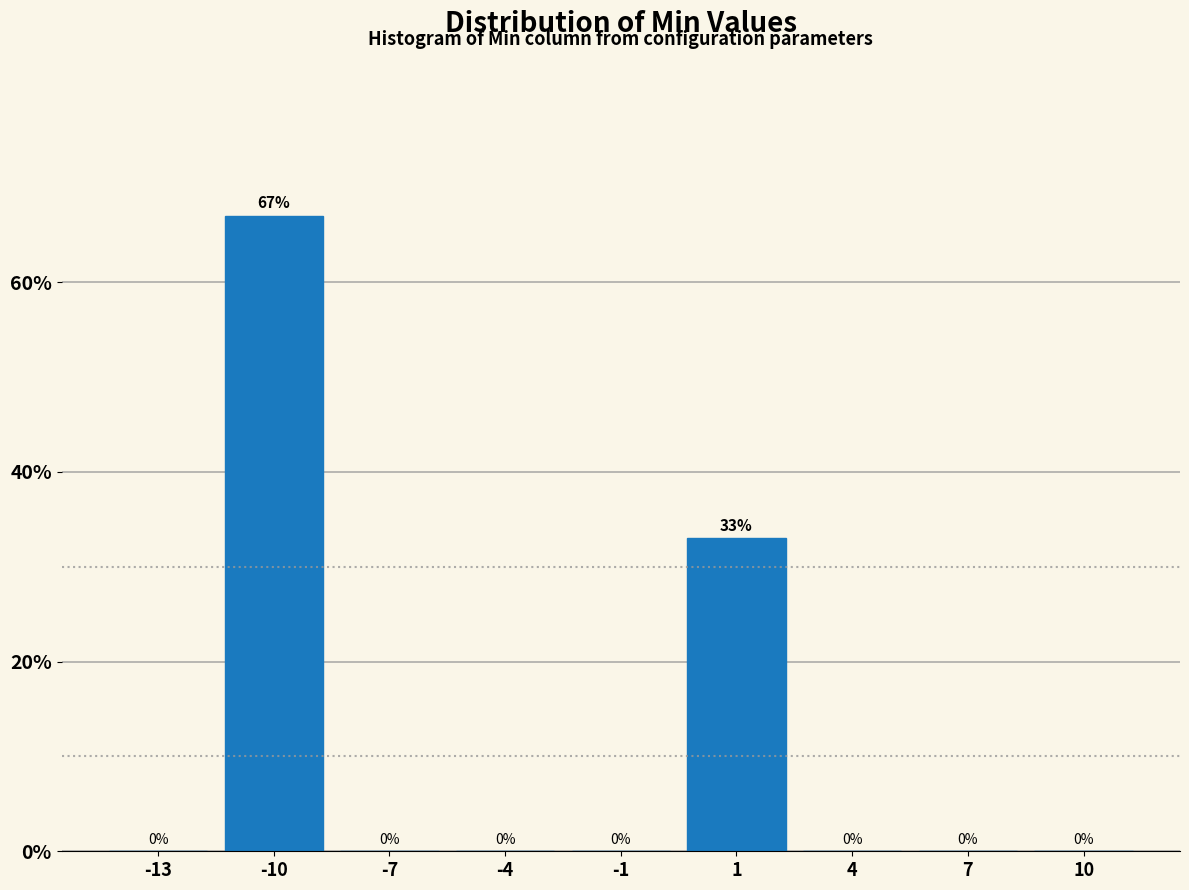

Reading right to left, list all the values displayed in this chart.

10=0	7=0	4=0	1=33	-1=0	-4=0	-7=0	-10=67	-13=0